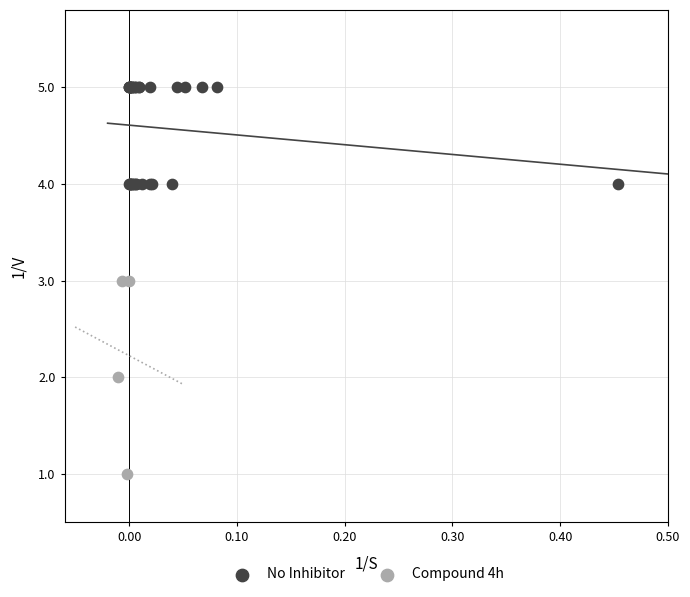

Which series has the widest spread of Y values?

Compound 4h